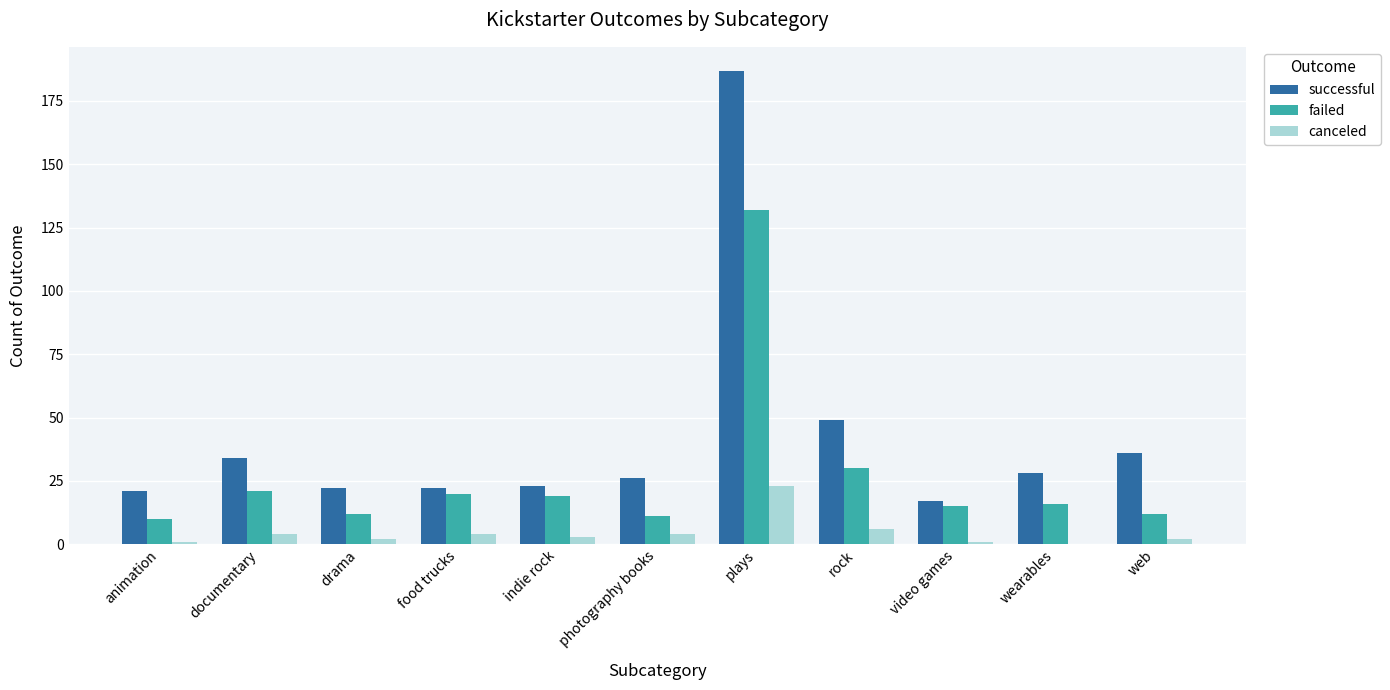

Reading left to right, list all the values displayed in this chart.

successful: animation=21	documentary=34	drama=22	food trucks=22	indie rock=23	photography books=26	plays=187	rock=49	video games=17	wearables=28	web=36
failed: animation=10	documentary=21	drama=12	food trucks=20	indie rock=19	photography books=11	plays=132	rock=30	video games=15	wearables=16	web=12
canceled: animation=1	documentary=4	drama=2	food trucks=4	indie rock=3	photography books=4	plays=23	rock=6	video games=1	wearables=0	web=2